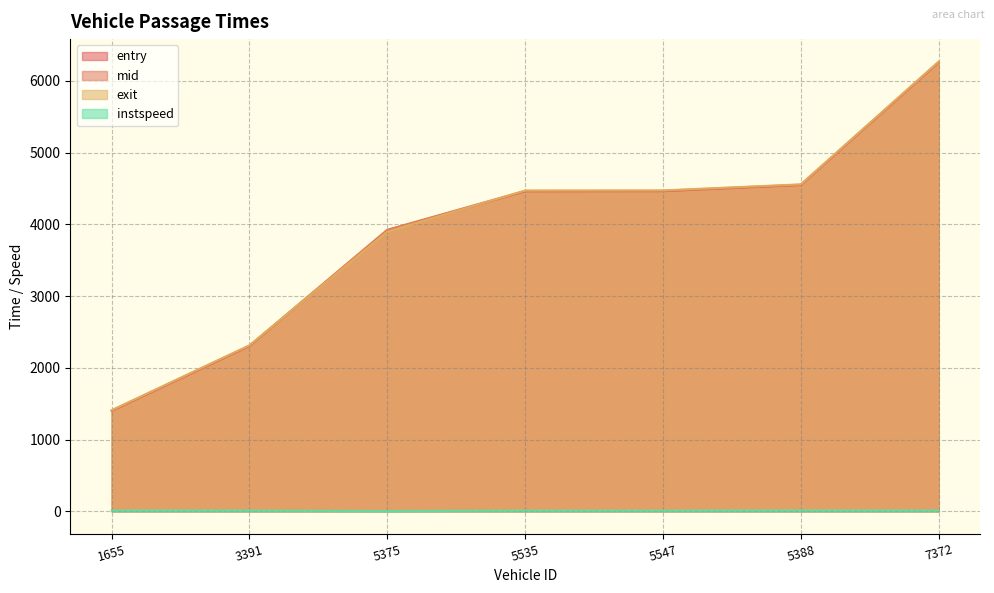

How many lines are shown in the chart?

4